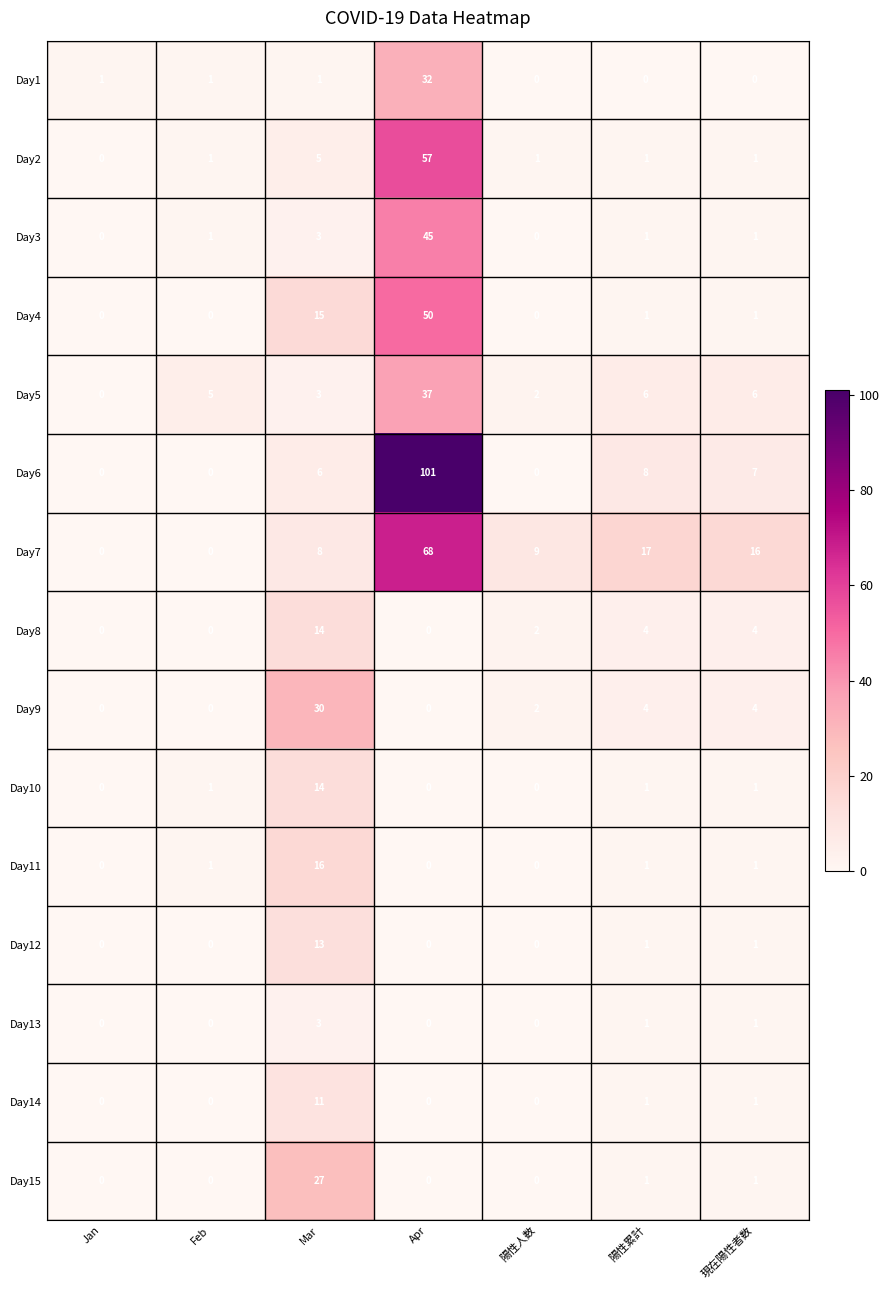

Is it true that Day7 equals 16 at 現在陽性者数?

True